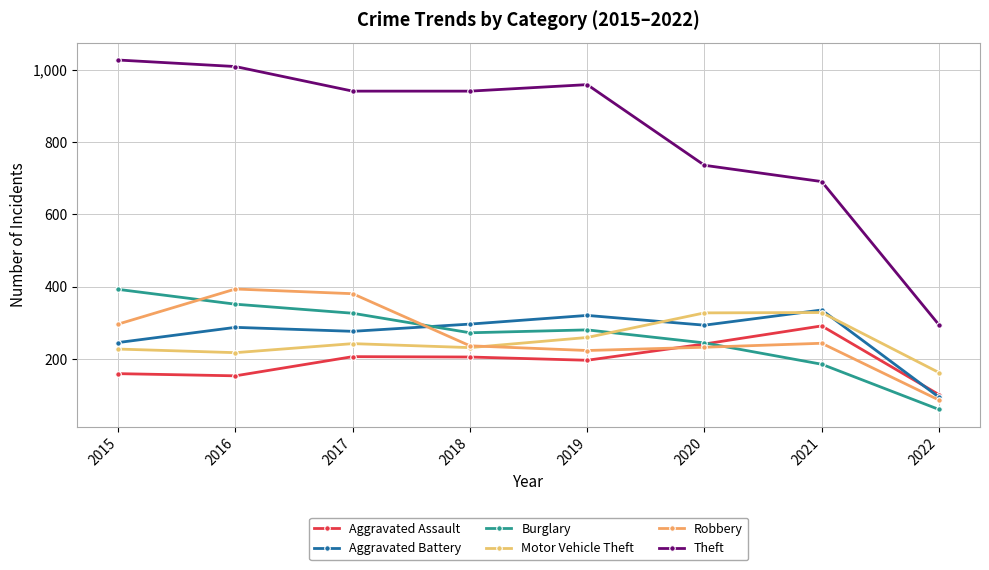

Is it true that Aggravated Assault equals 206 at 2018?

True